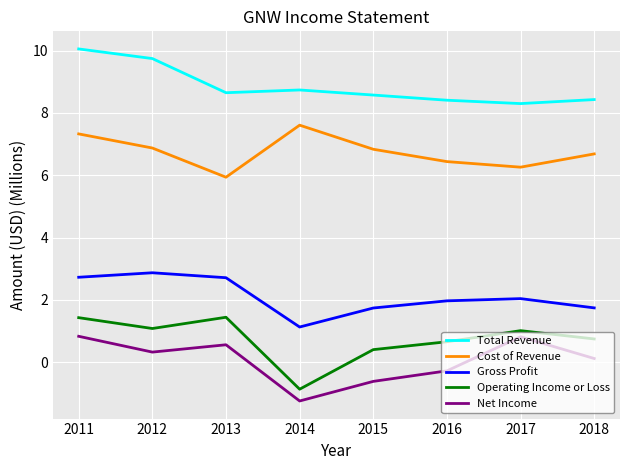

What is the sum of all Operating Income or Loss values?

5.9